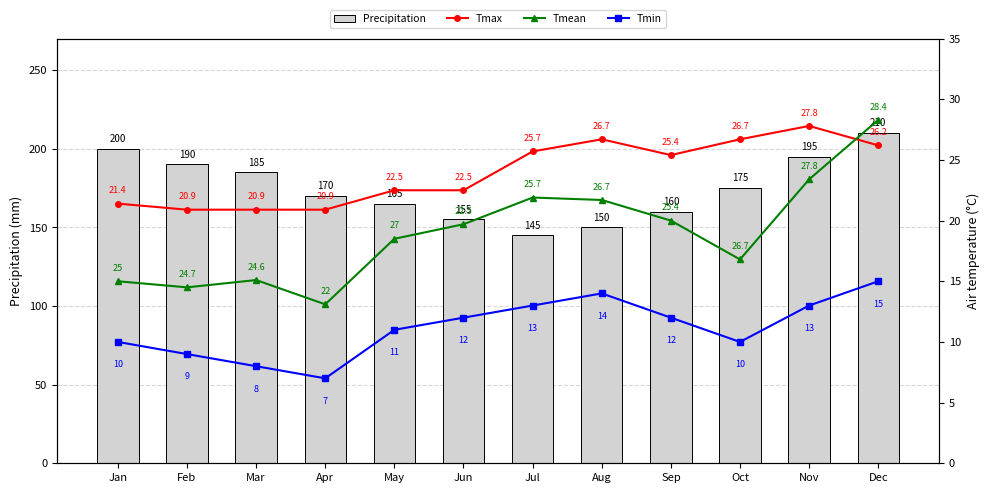

What is the sum of all Tmin values?

134.0